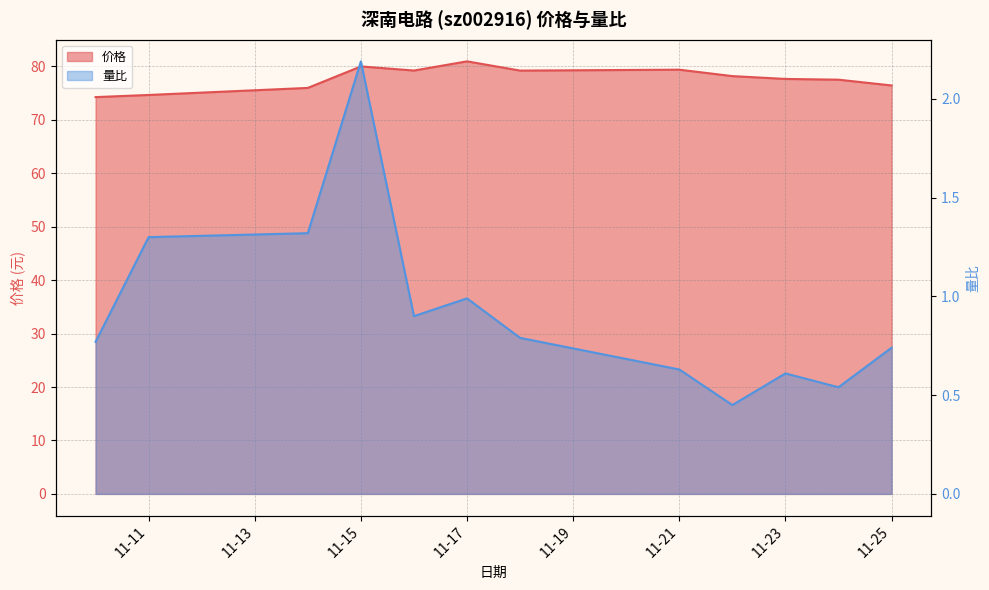

Reading left to right, transcribe all the data shown in this chart.

价格: 74.2	74.7	76.0	80.0	79.2	80.9	79.2	79.4	78.2	77.7	77.5	76.4
量比: 0.8	1.3	1.3	2.2	0.9	1.0	0.8	0.6	0.5	0.6	0.5	0.7